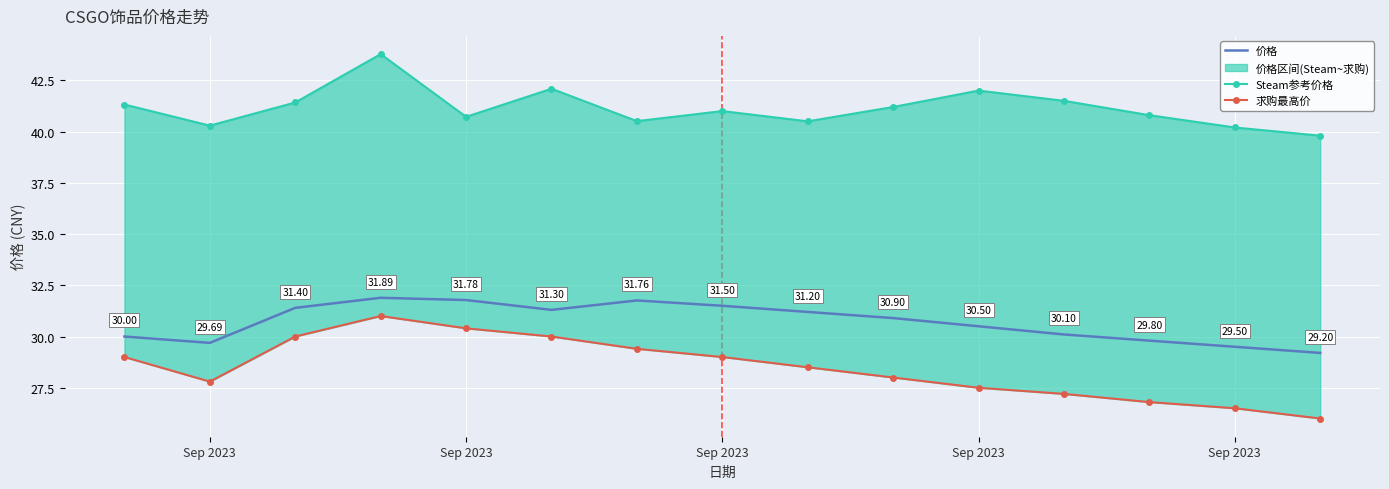

The value of 求购最高价 at 5 is 11.8. True or false?

False